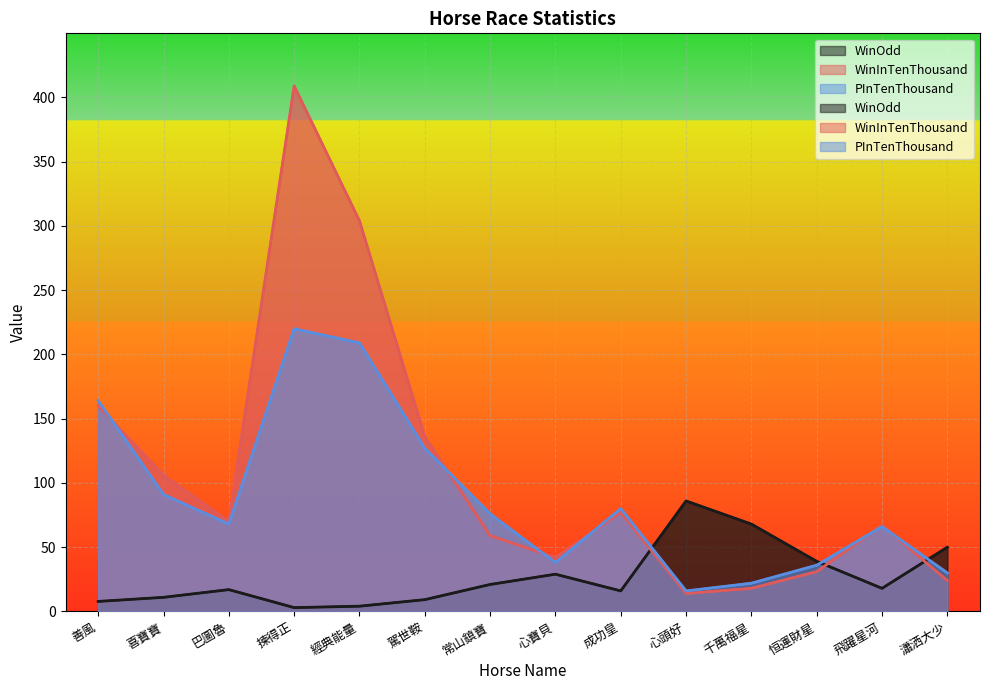

What is the sum of the WinInTenThousand values at 恒運財星 and 駕世鞍?

167.0